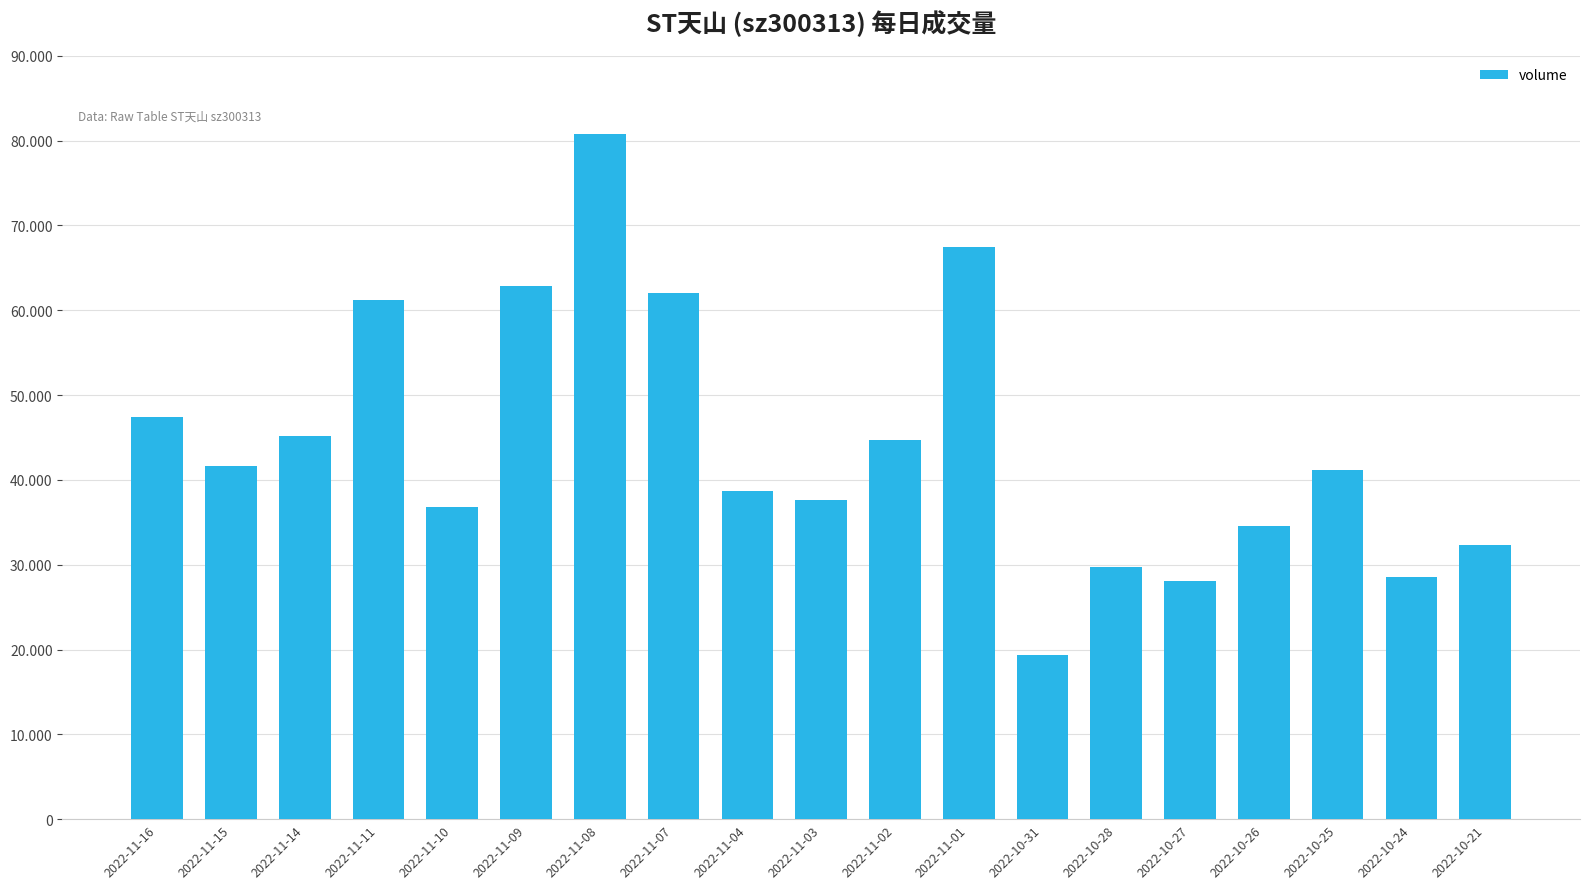

What is the ratio of the value at 2022-11-01 to the value at 2022-11-02?

1.5